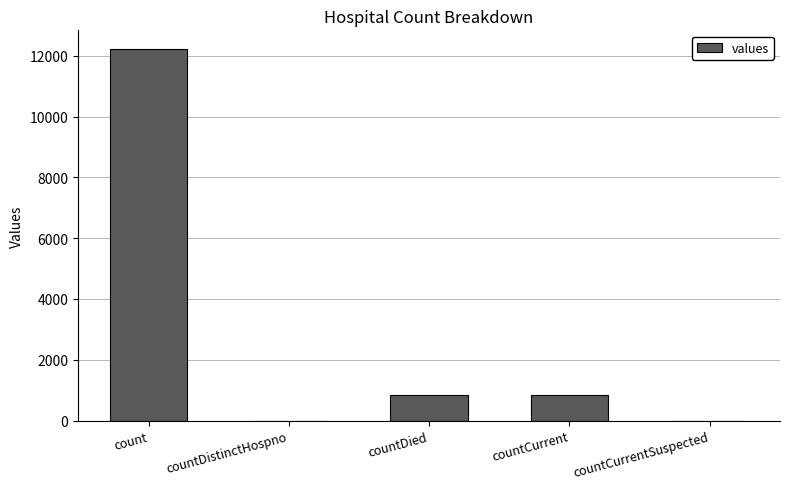

Between countCurrentSuspected and count, which is larger?

count